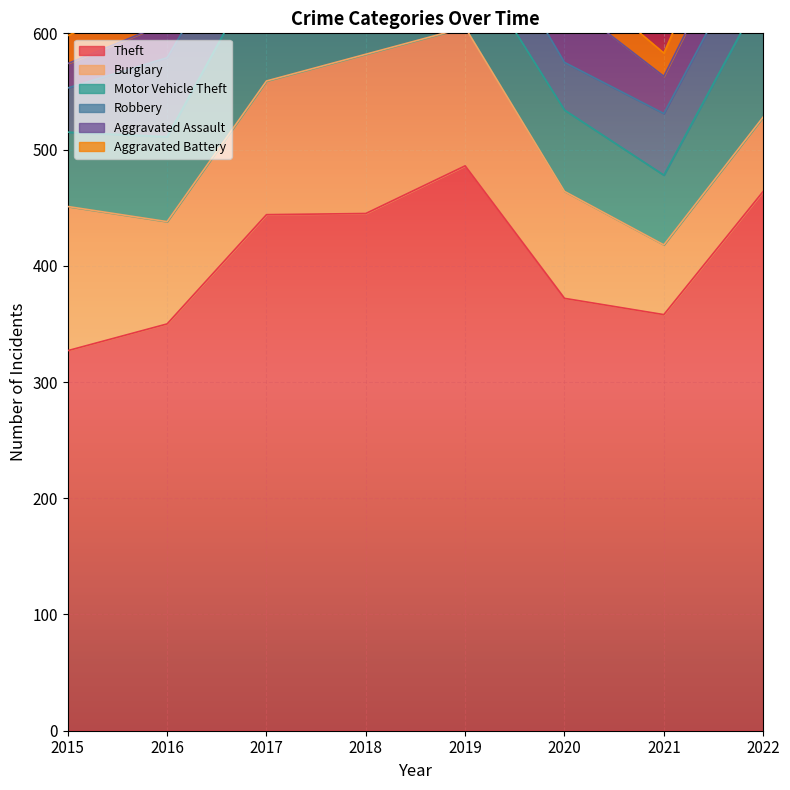

True or false: Aggravated Battery and Robbery cross at least once.

False